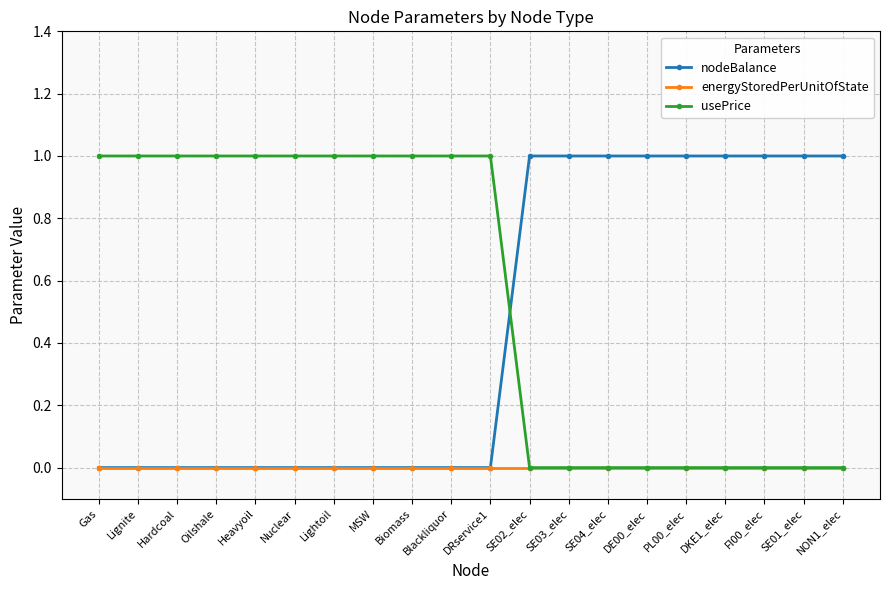

The value of nodeBalance at NON1_elec is 1. True or false?

True